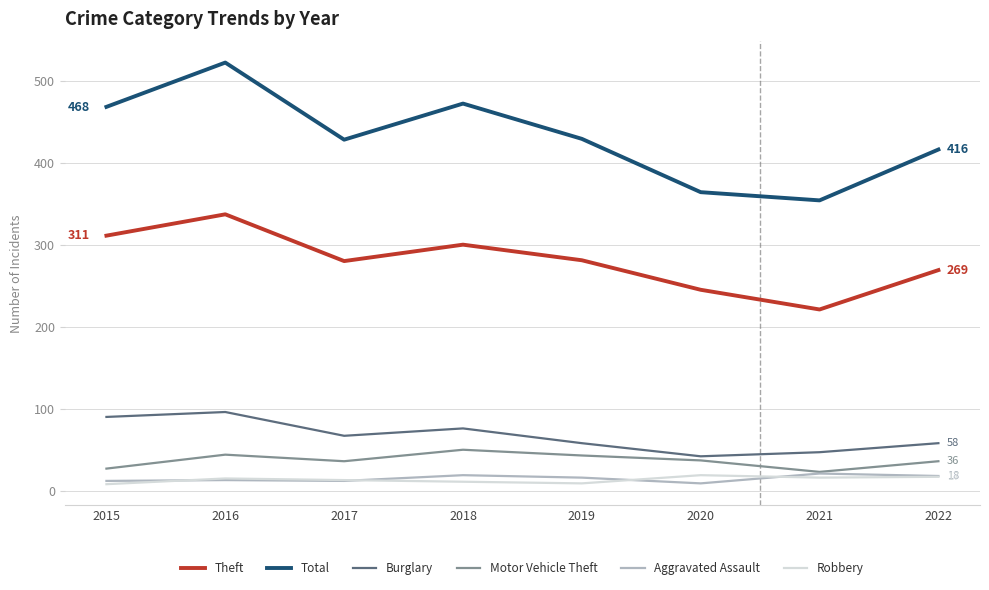

At which label does Theft reach its minimum?

2021